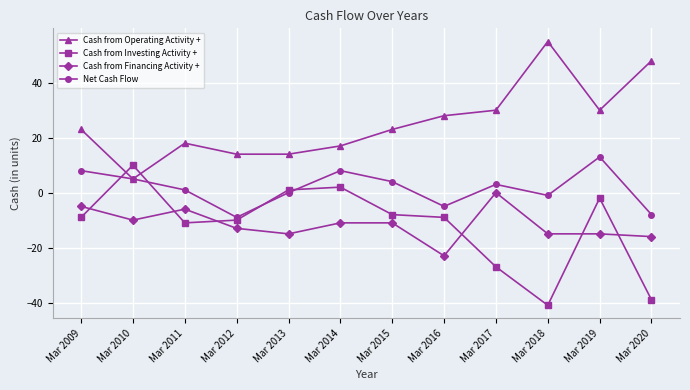

At which category is the sum across all series the highest?

Mar 2019